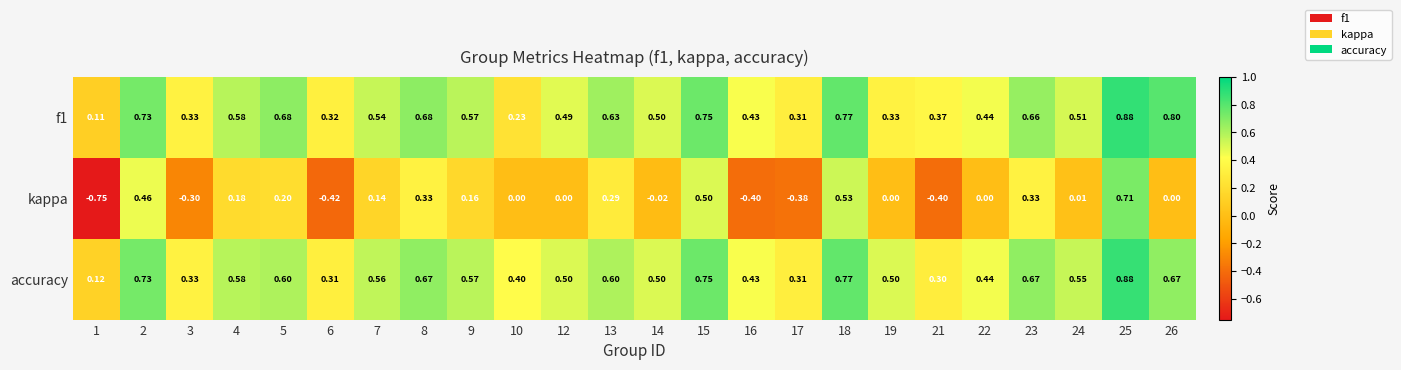

What is the total value across all series at 7?

1.2